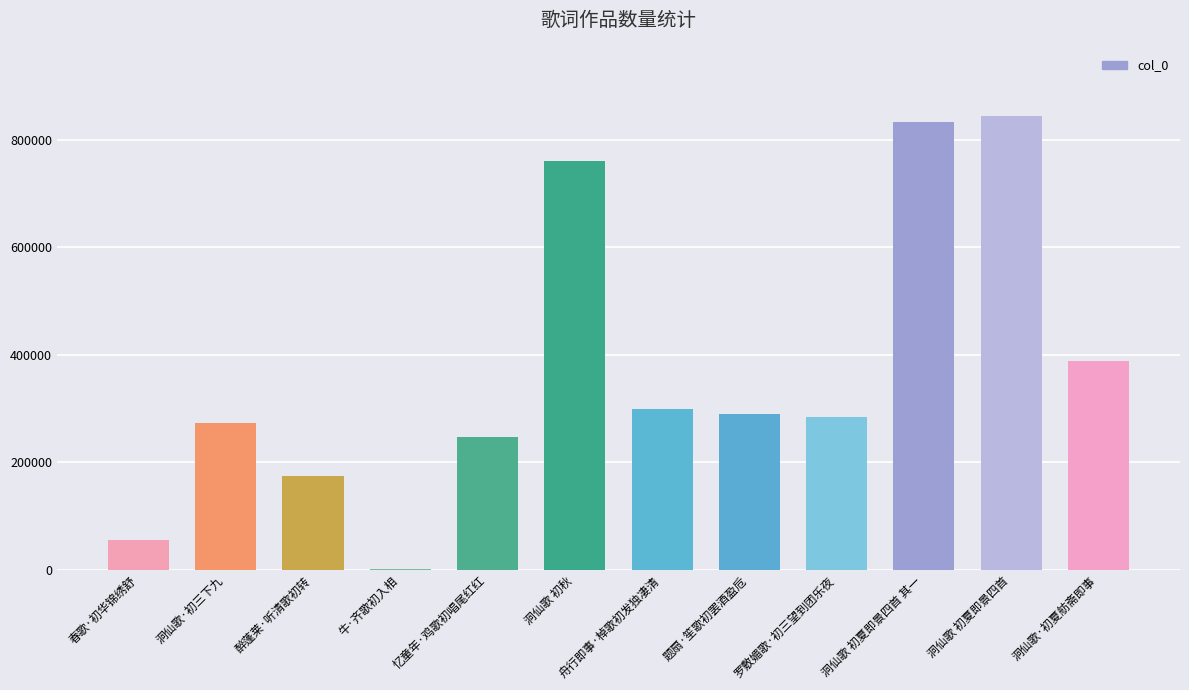

Read the value at 题扇·笙歌初罢酒盈卮.

289595